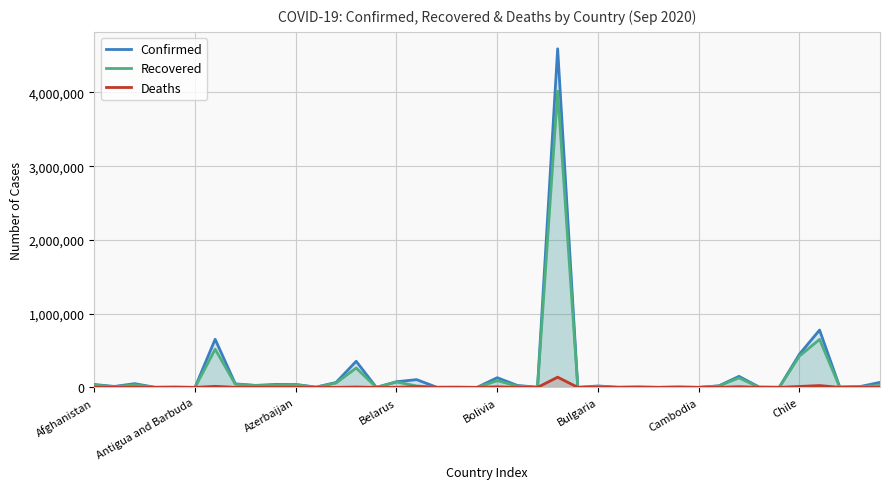

Where does the Recovered series first go above 13748?

Afghanistan